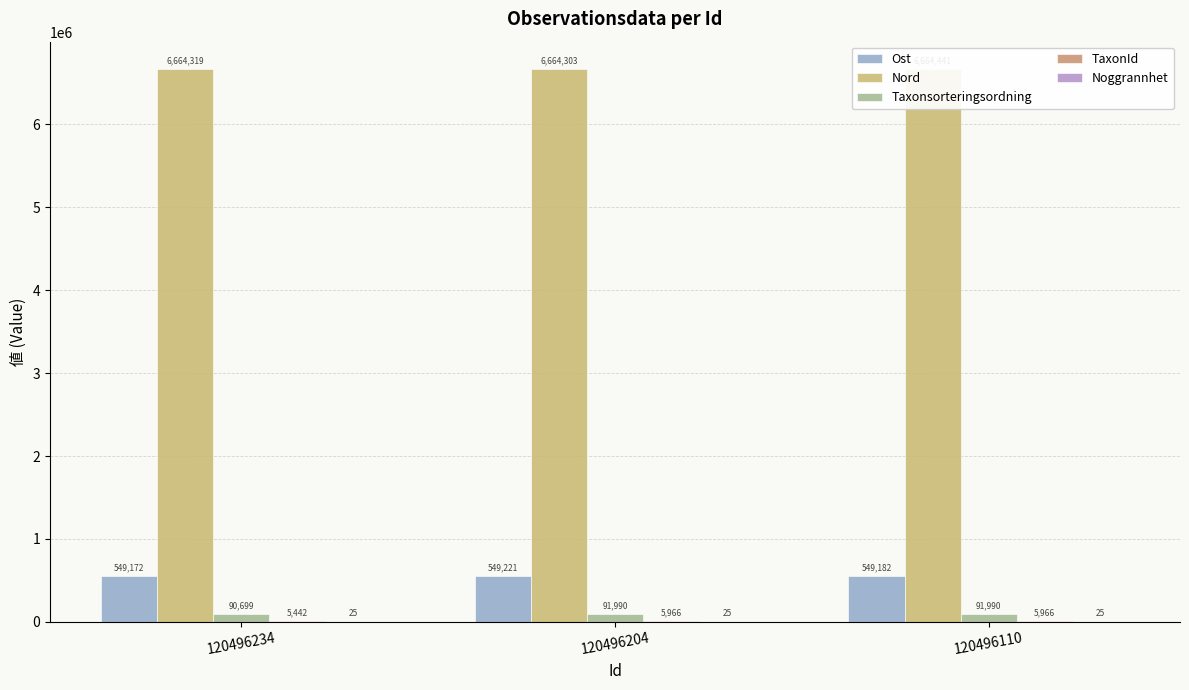

What is the value of the Noggrannhet bar at the 1st from the left?

25